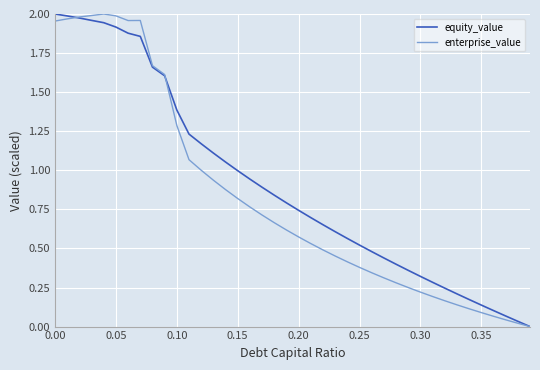

Which series has the largest total across all categories?

equity_value